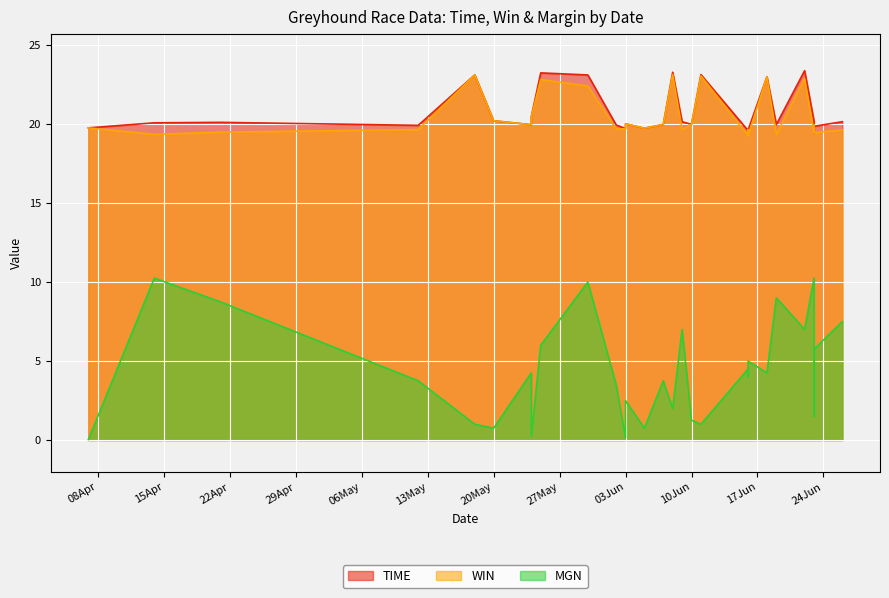

The value of TIME at 2025-06-16 is 7.6. True or false?

False